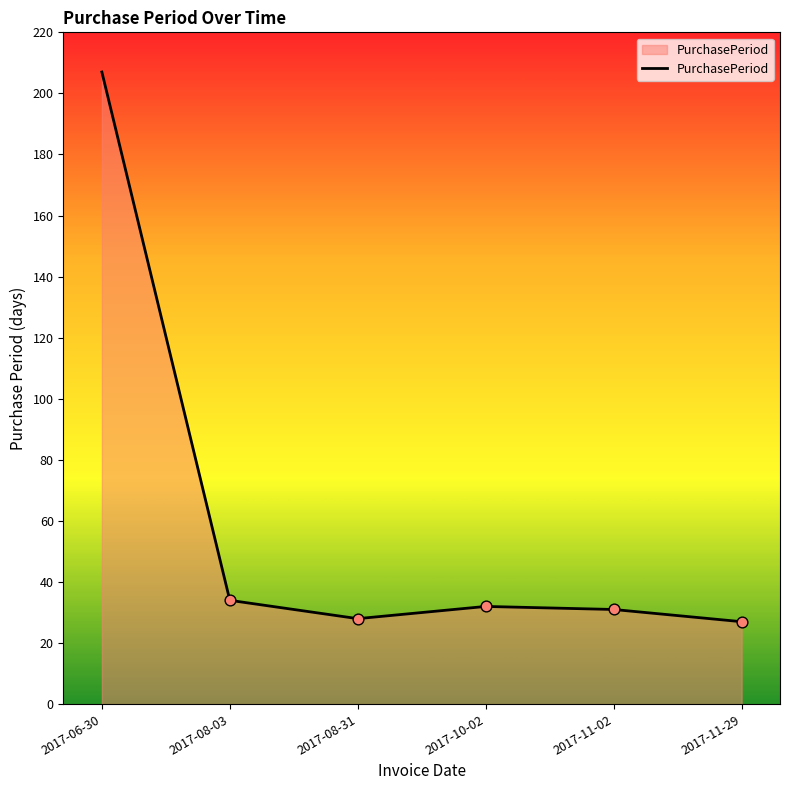

What is the change in value from 2017-06-30 to 2017-11-29?

-180